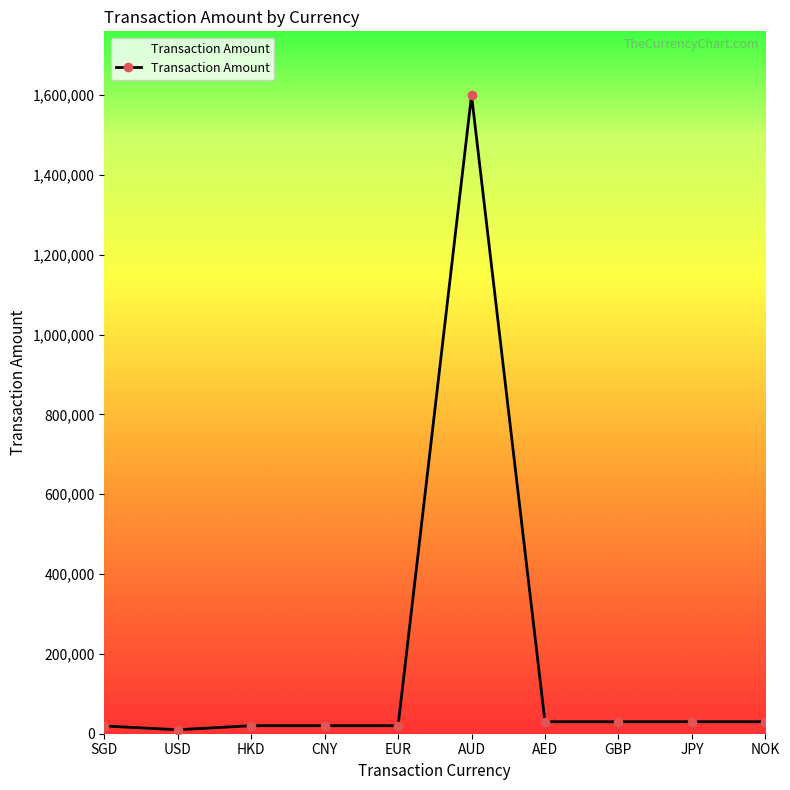

What is the difference between the maximum and minimum values?

1590005.0